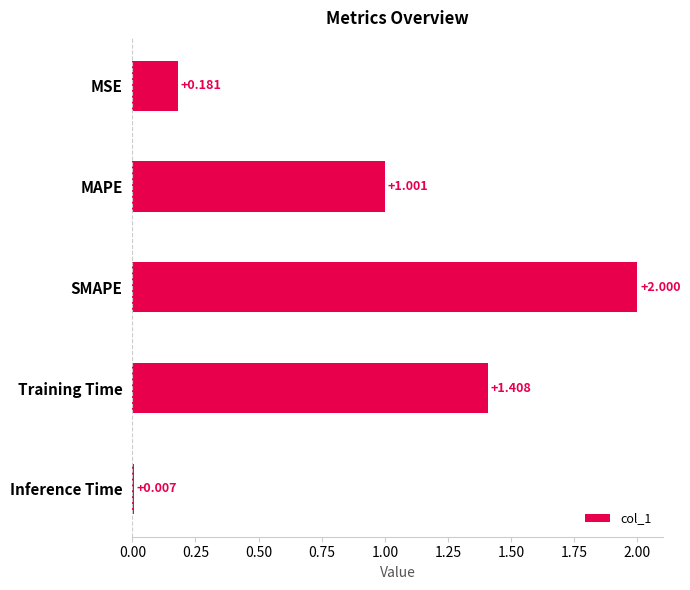

How many bars are there in total?

5